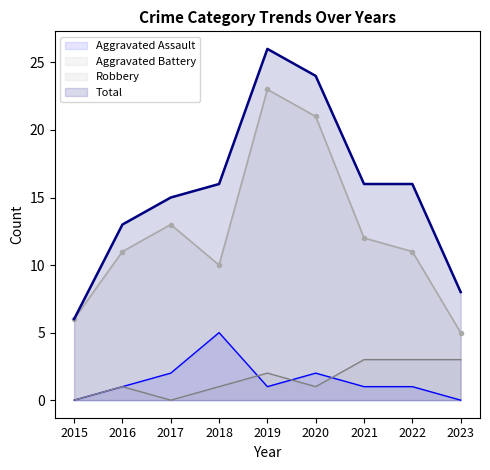

How many positive values does the Aggravated Battery series have?

7